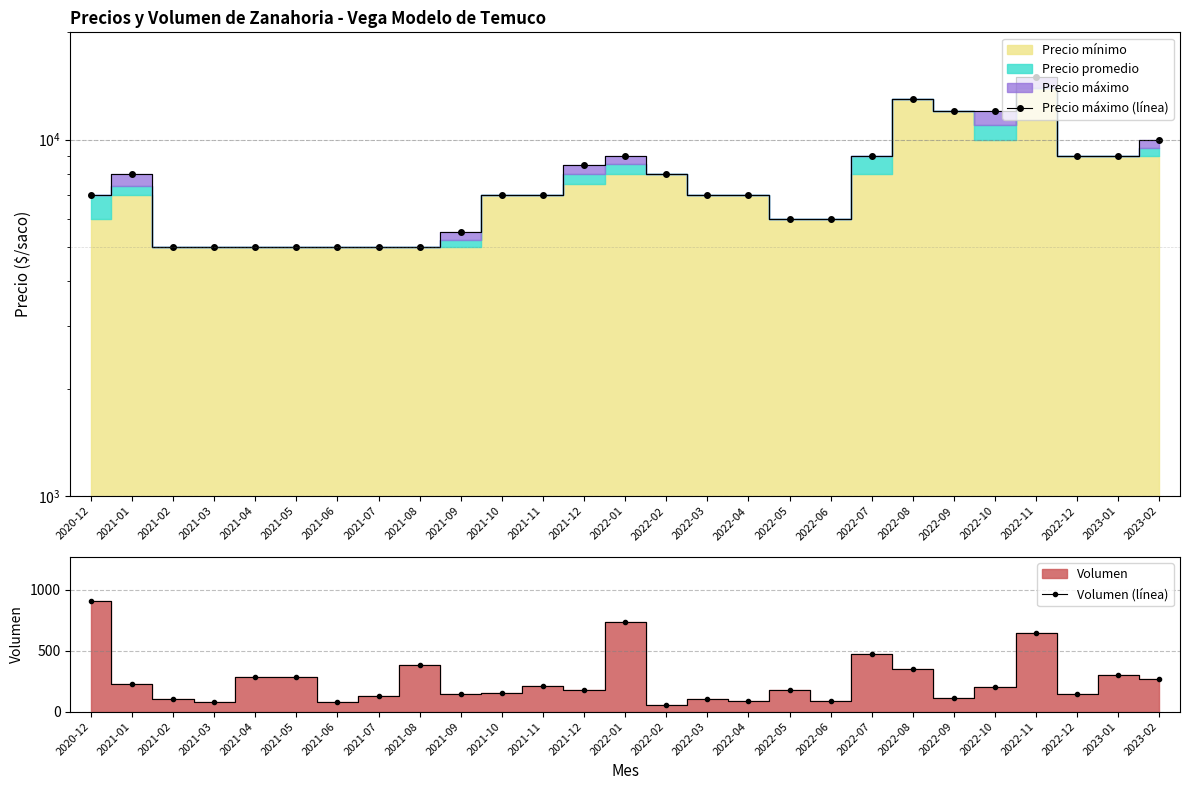

Which category has the lowest value in the Precio máximo (línea) series?

2021-02